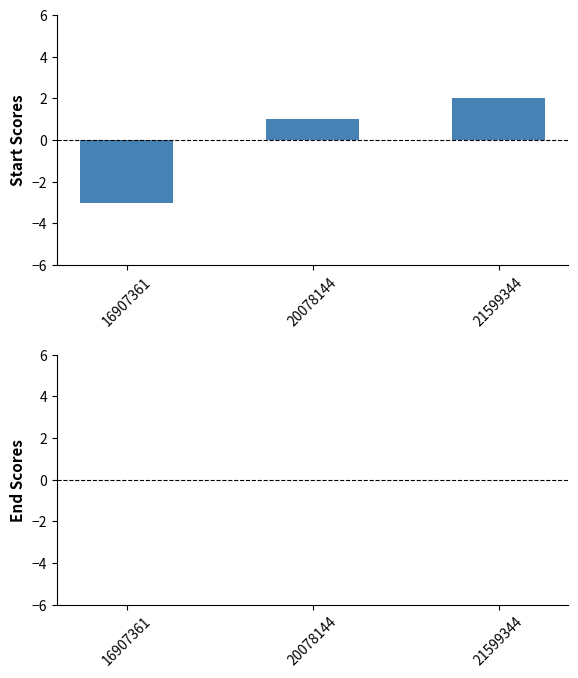

Which label corresponds to the smallest value in the chart?

16907361